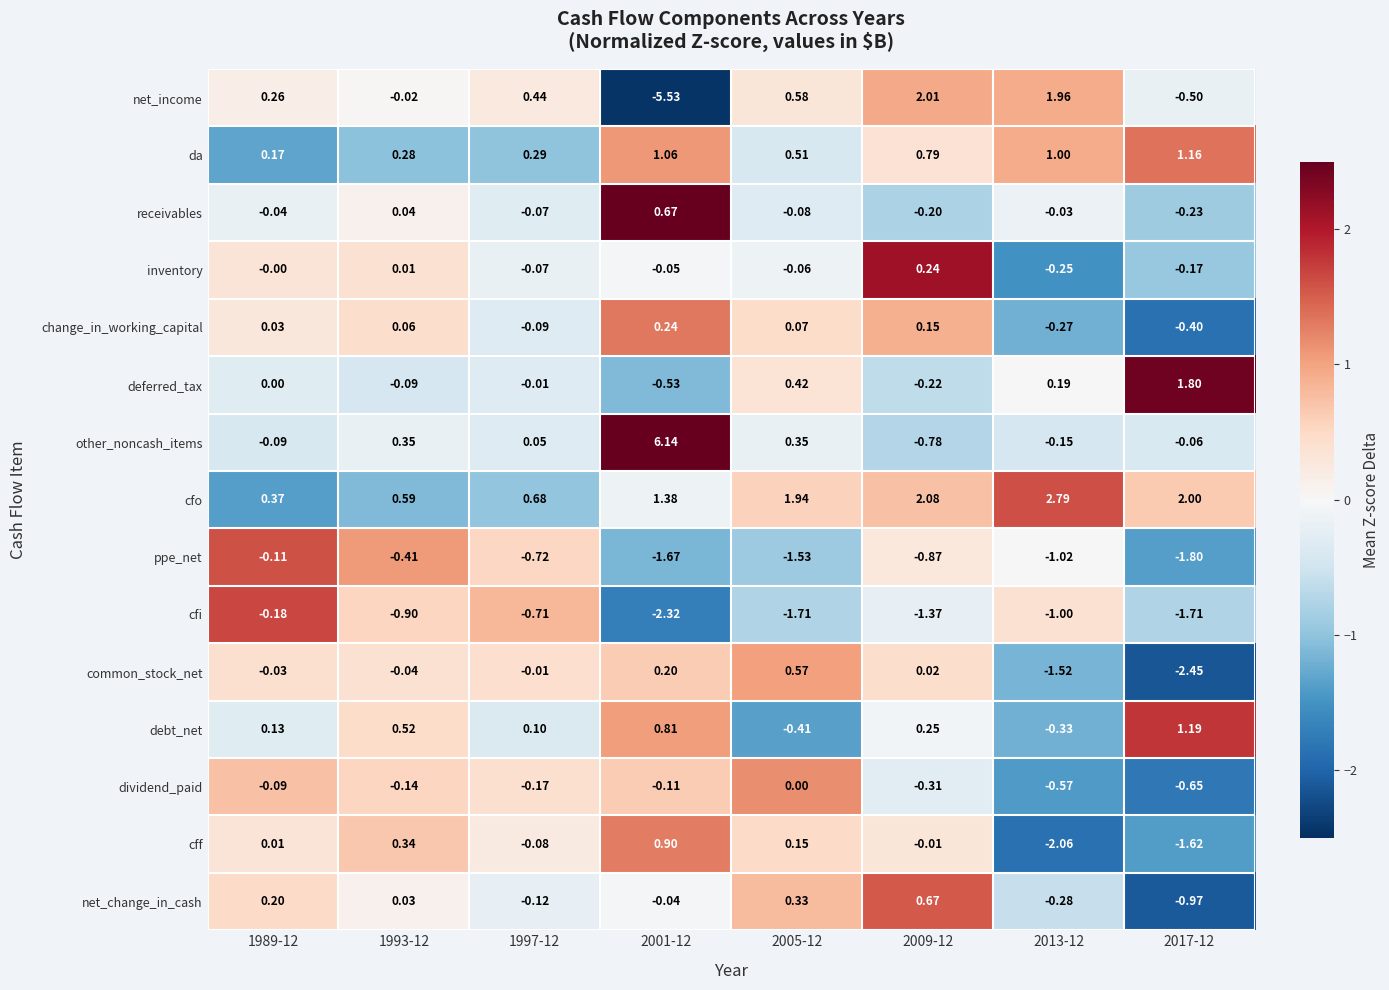

What is the spread (max minus min) of values at 1993-12?

1.5